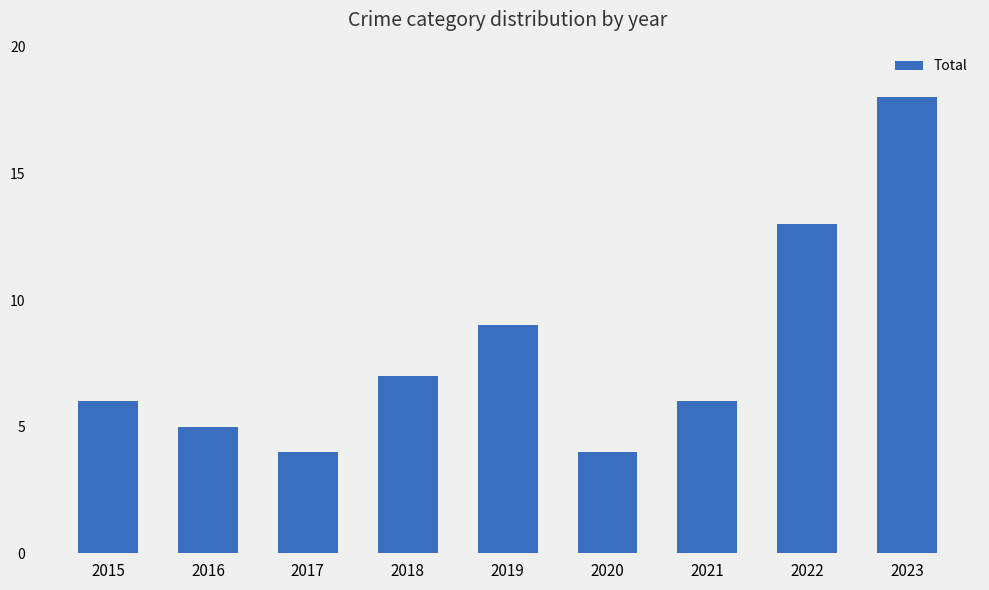

The chart shows a value of 5 at 2022. True or false?

False